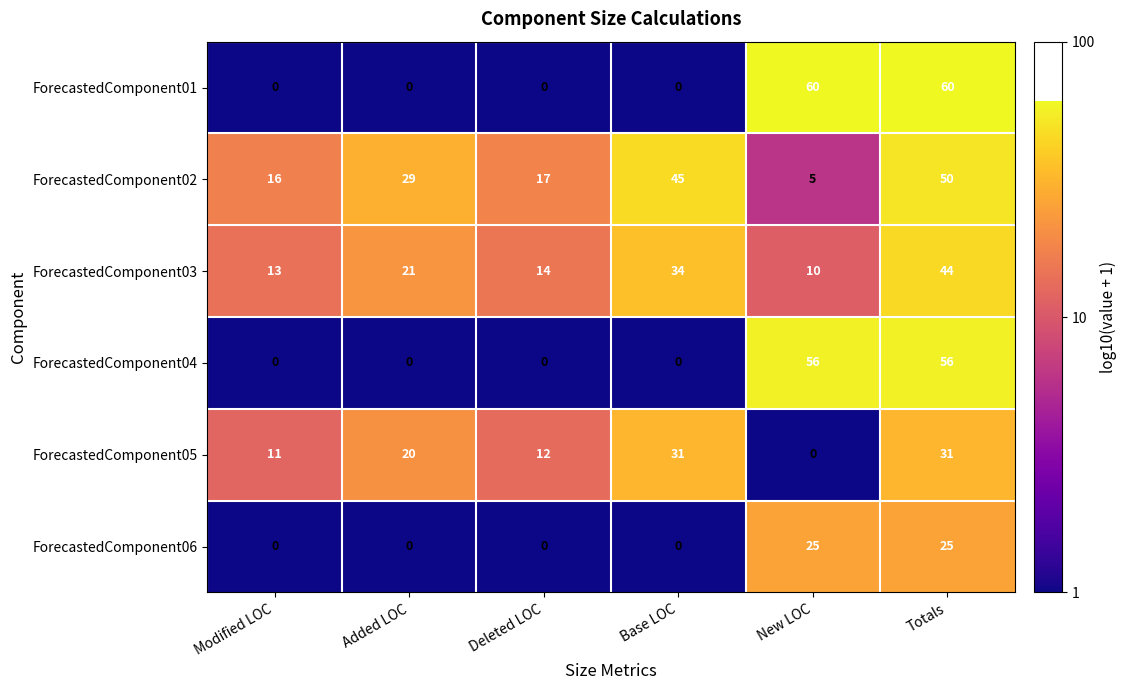

At how many categories does at least one series exceed 0?

6